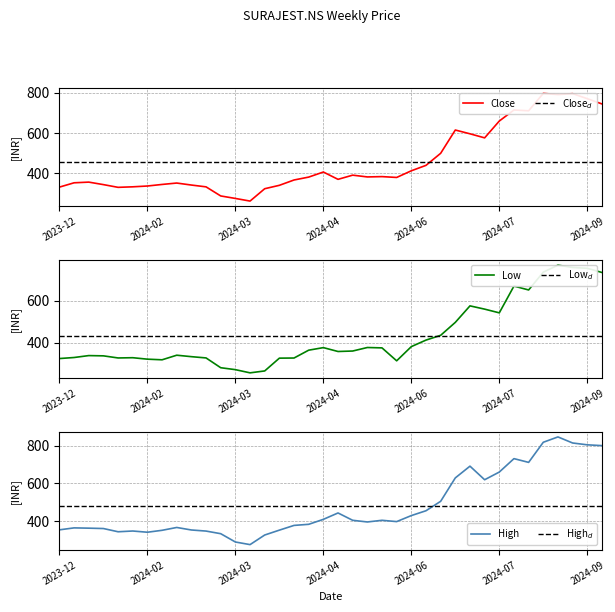

Does the chart have visible grid lines?

Yes